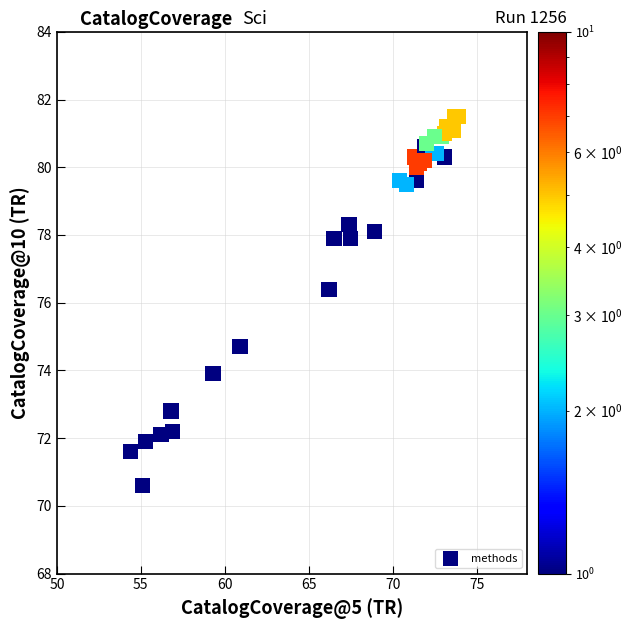

What Y value in the scatter plot is closest to 76?

76.4